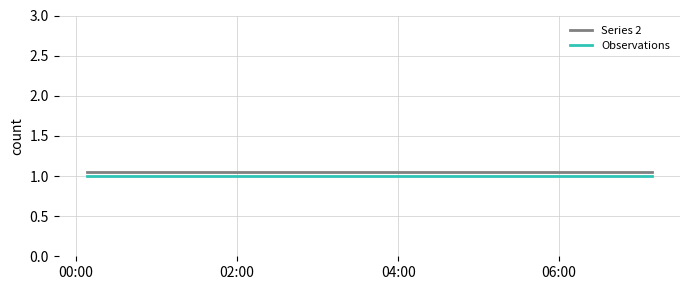

At how many categories does at least one series exceed 1?

4